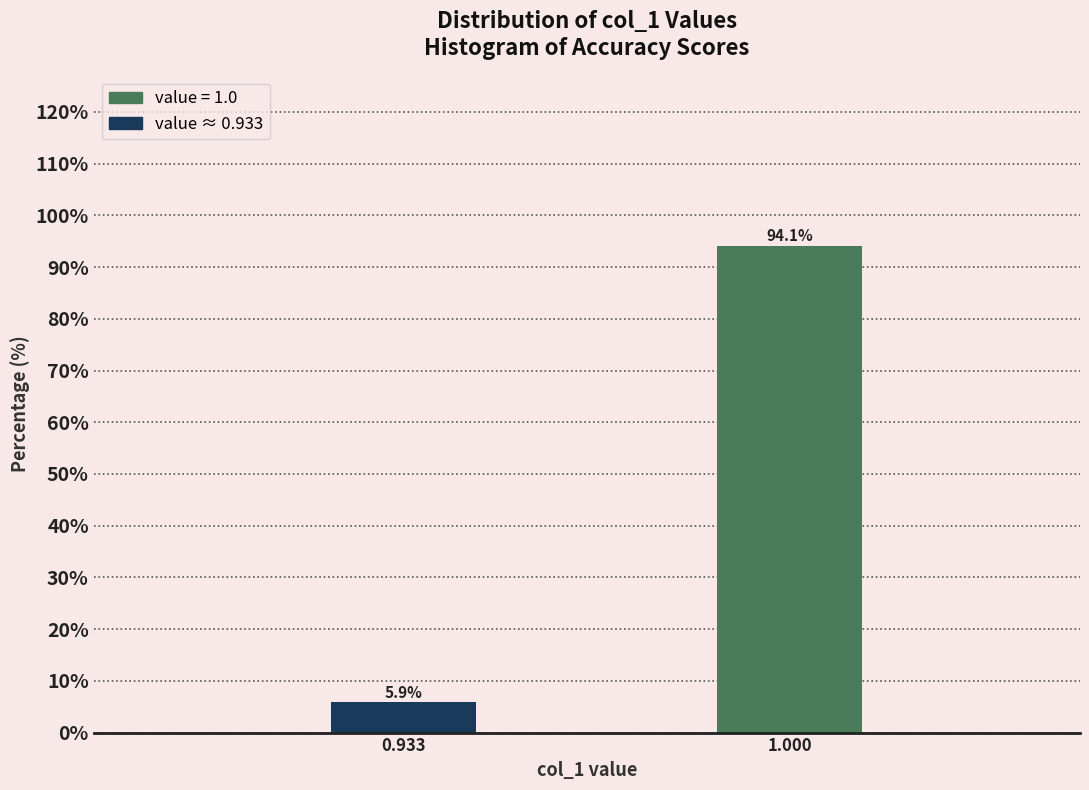

Reading left to right, transcribe all the data shown in this chart.

5.9	94.1